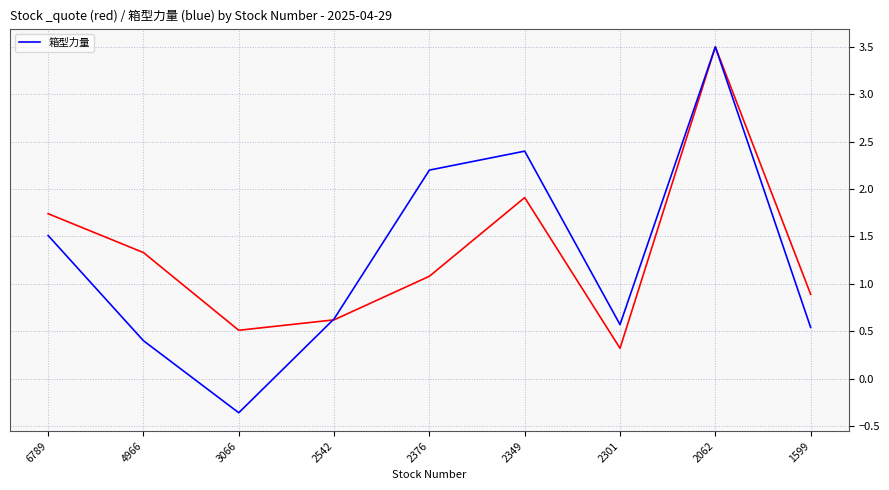

Reading left to right, what are all the values shown in this chart?

1.5	0.4	-0.4	0.6	2.2	2.4	0.6	3.5	0.5